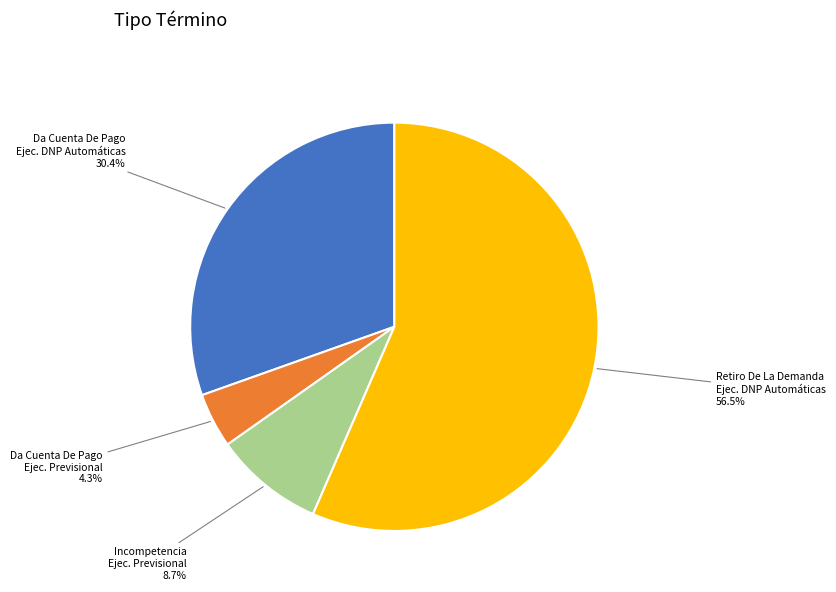

Is the sum of Da Cuenta De Pago Ejec. DNP Automáticas and Incompetencia Ejec. Previsional greater than half?

No